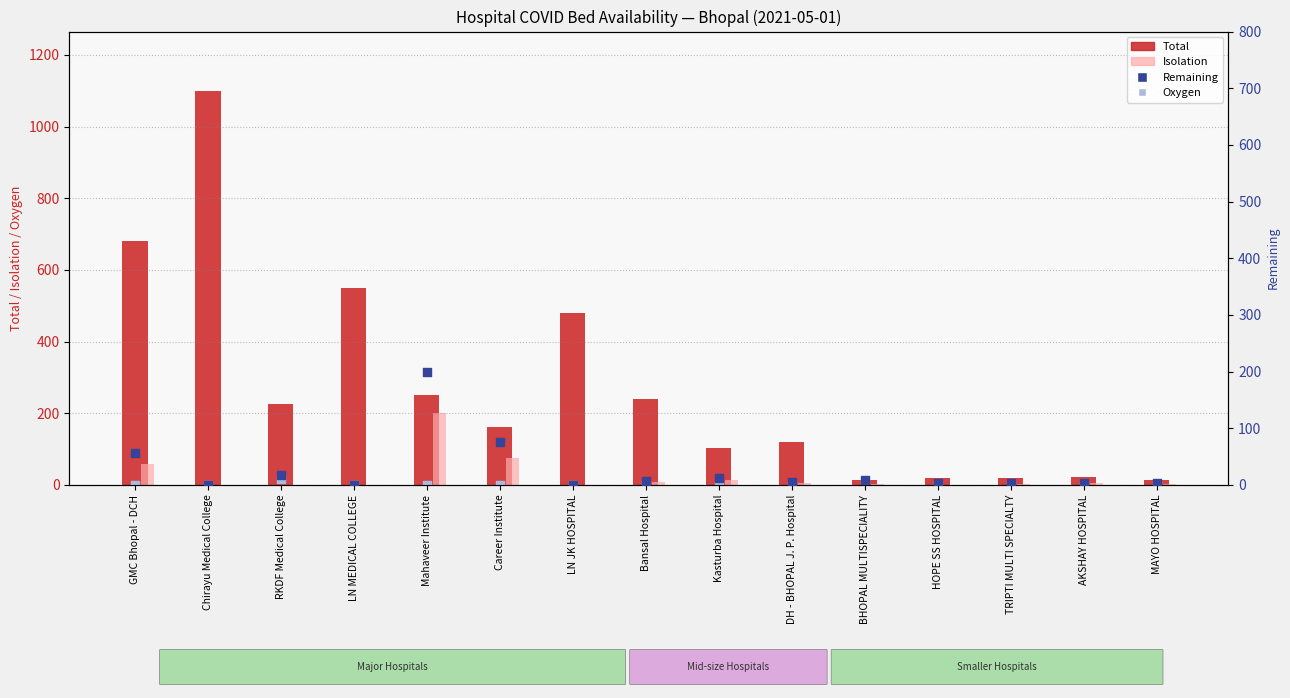

What is the total value across all series at Mahaveer Institute?

650